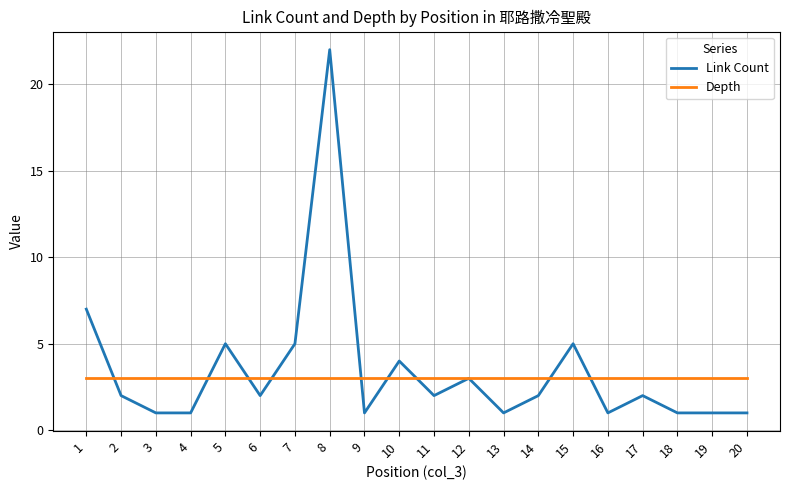

The value of Depth at 7 is 3. True or false?

True